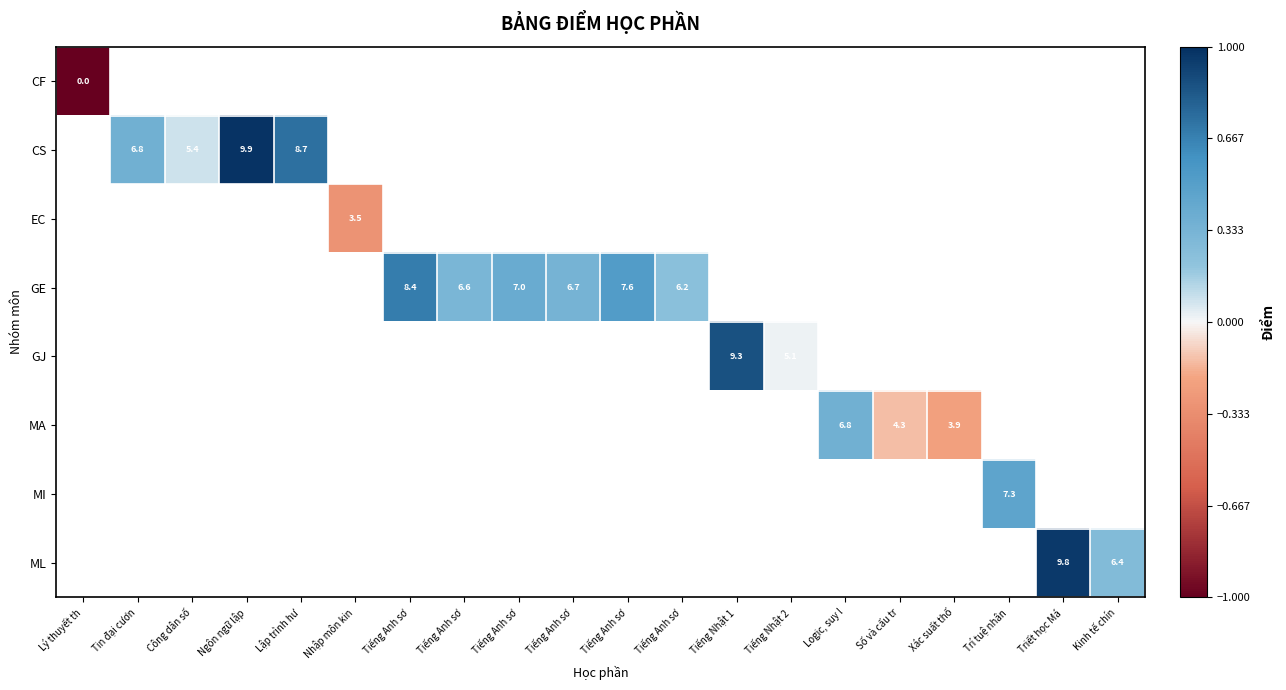

At which category does the chart reach its minimum across all series?

Lý thuyết th